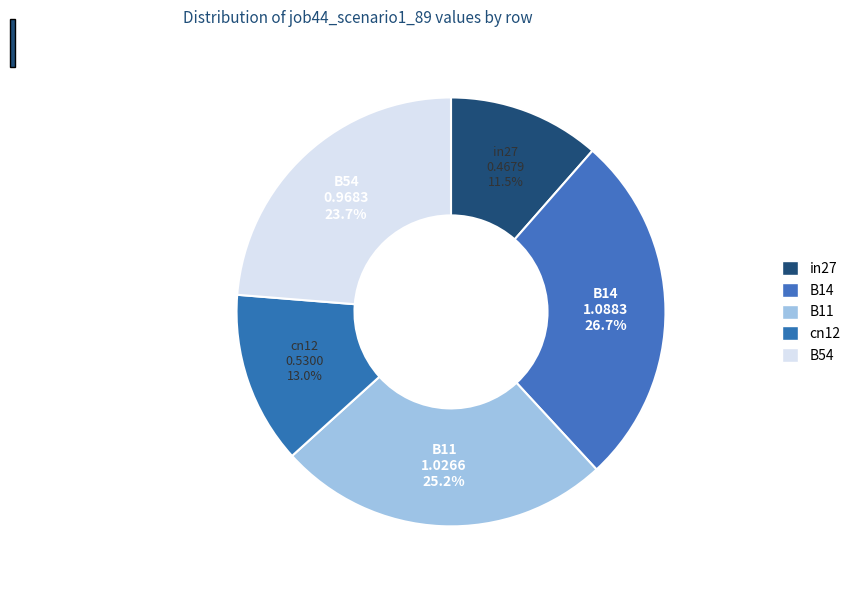

Is in27 the majority of the pie?

No